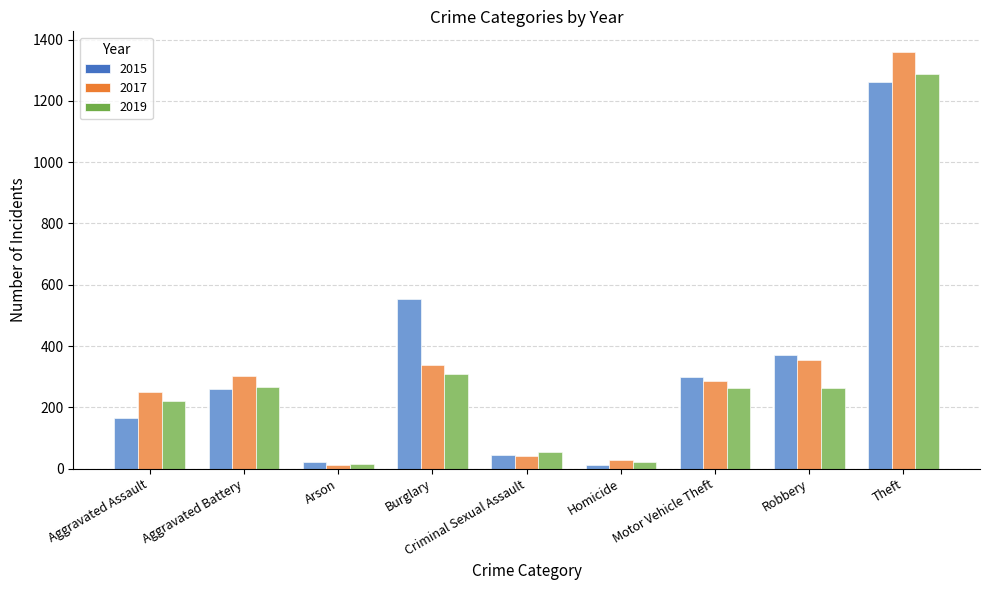

What is the greatest value displayed?

1359